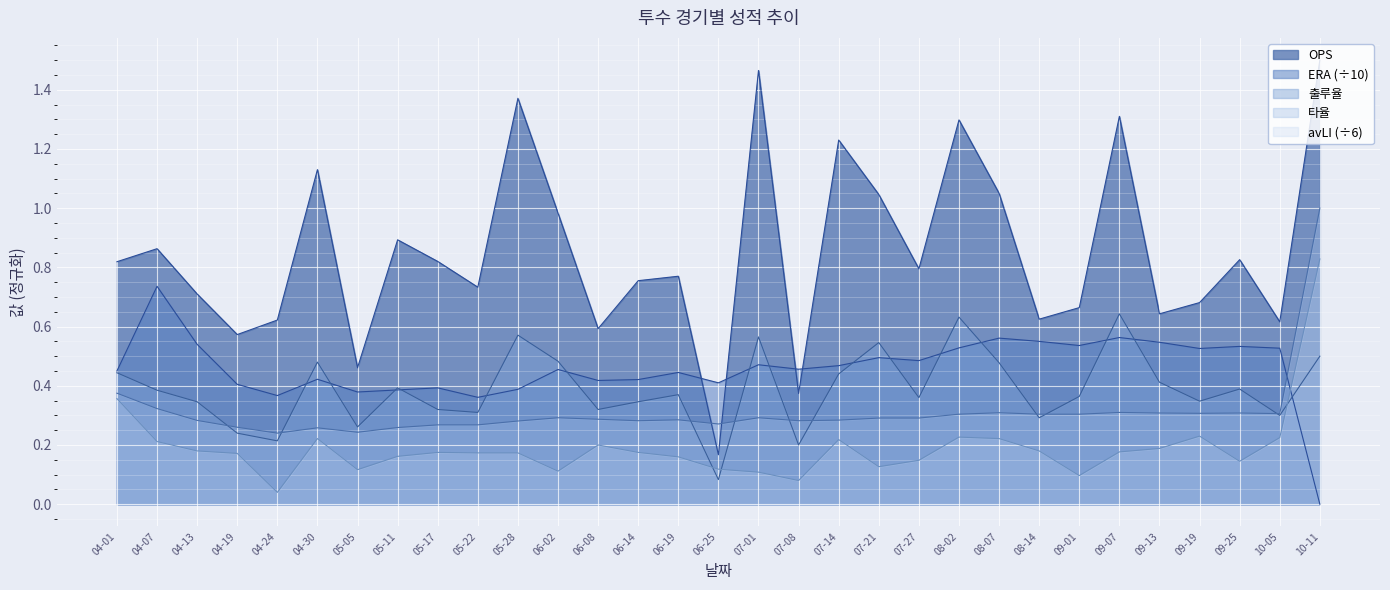

Which category has the highest value across all series?

10-11